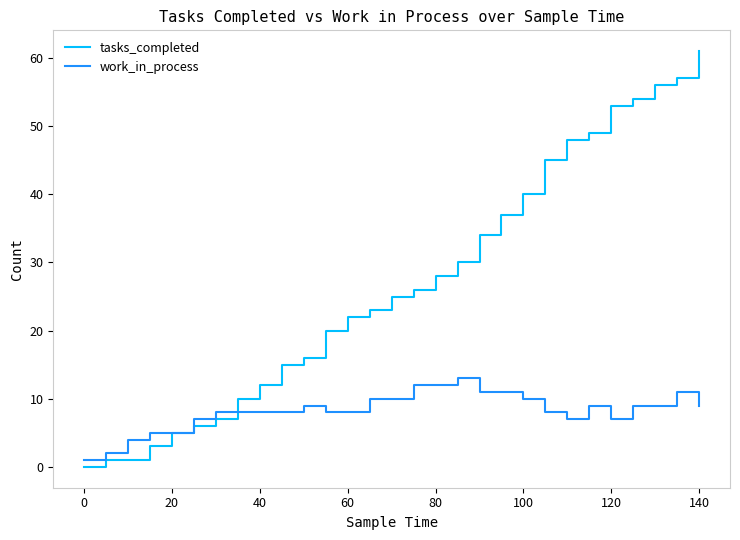

Which series has the widest spread of values?

tasks_completed